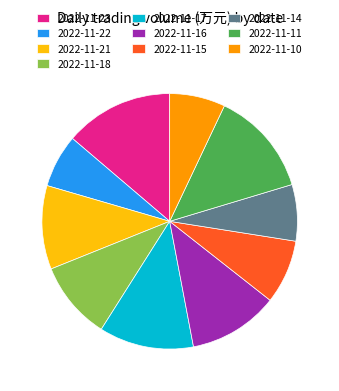

Between 2022-11-14 and 2022-11-17, which is larger?

2022-11-17